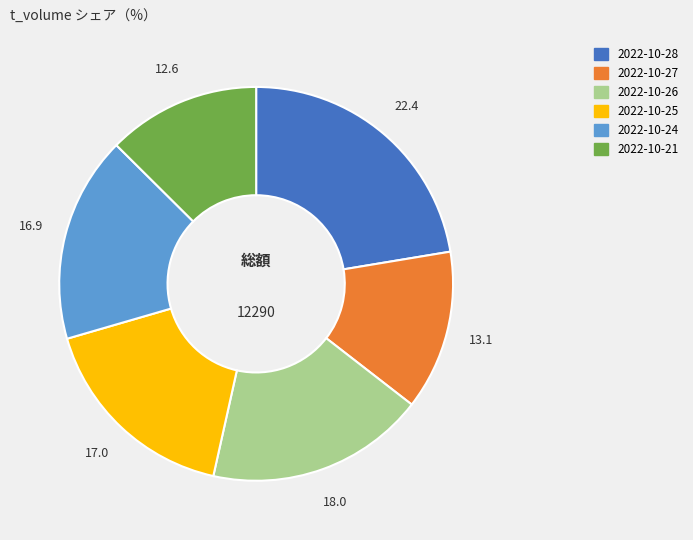

Do 2022-10-21 and 2022-10-27 together represent more than half of the pie?

No